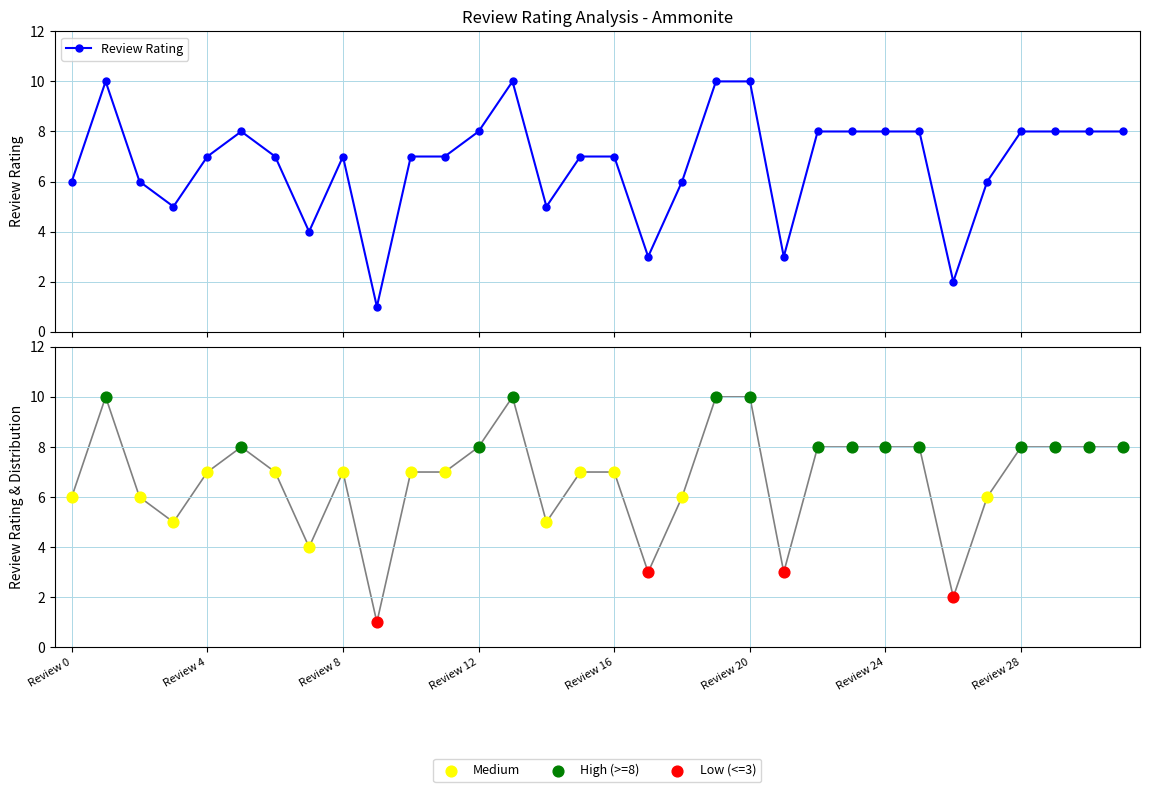

True or false: Review Rating has more than 1 interior local peaks.

True